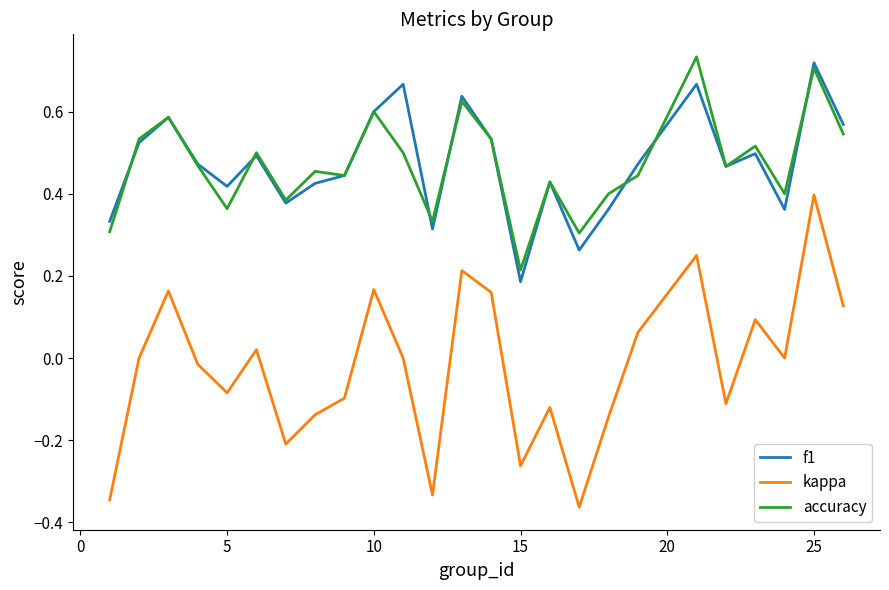

True or false: accuracy and kappa intersect in this chart.

False